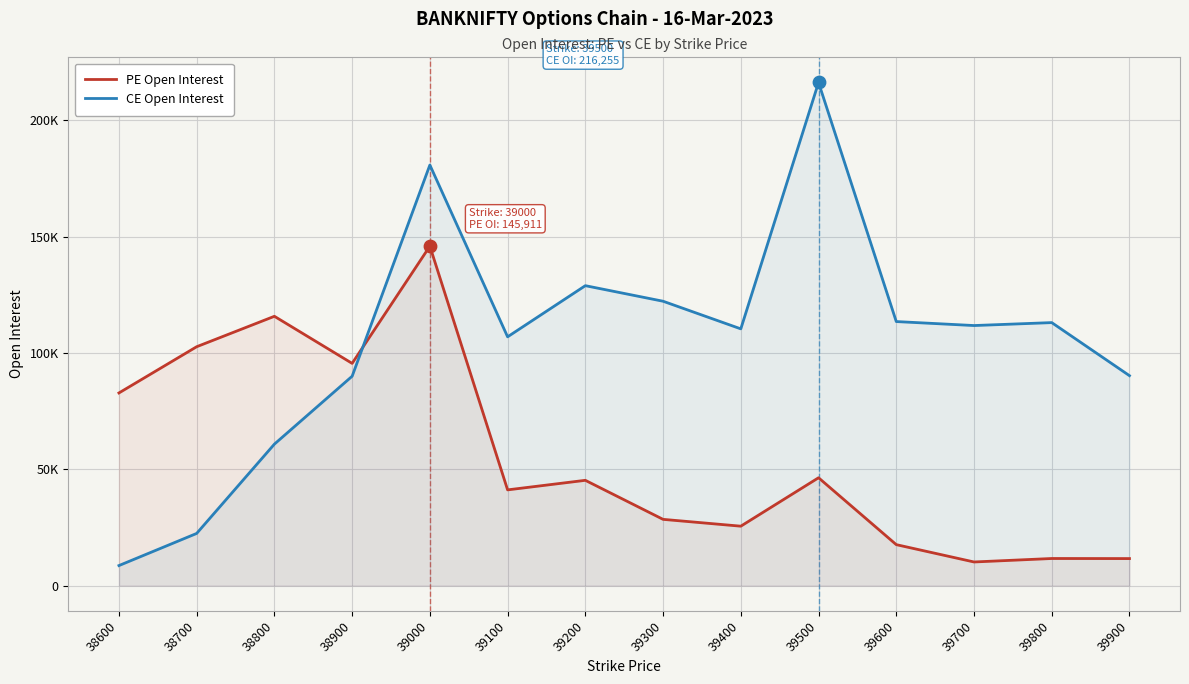

Which series has the largest total across all categories?

CE Open Interest